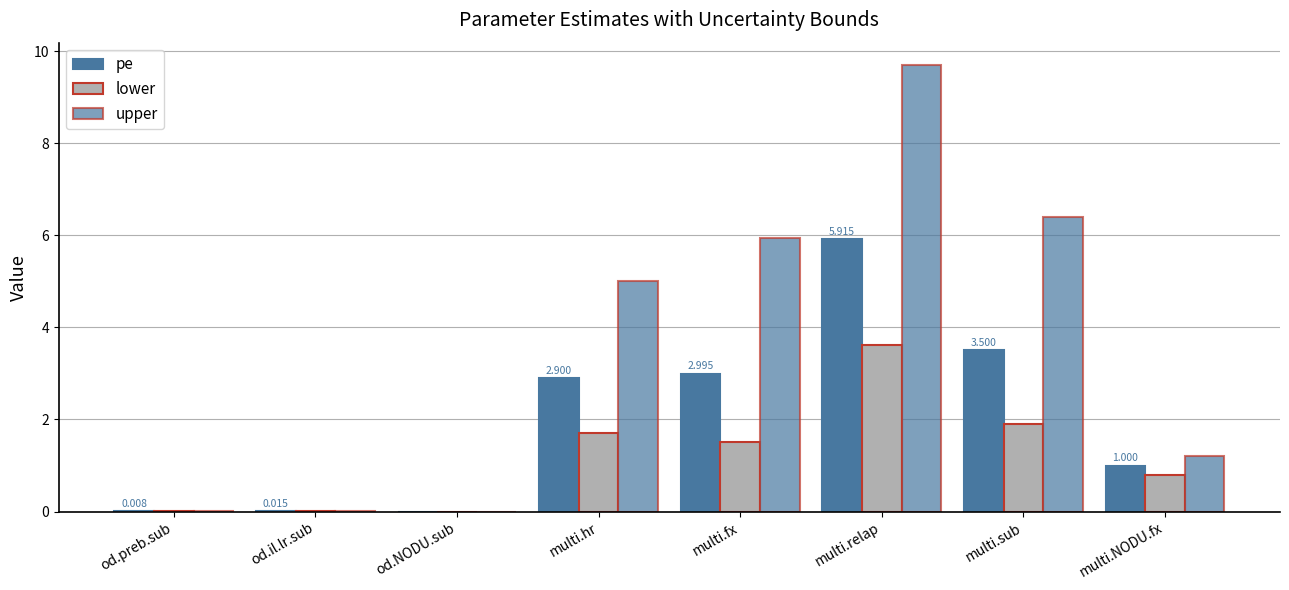

How many groups of bars are there?

8